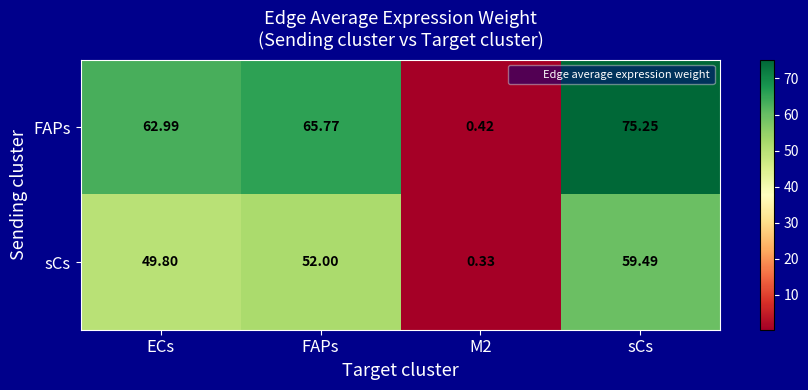

At which label is sCs closest to 29?

ECs